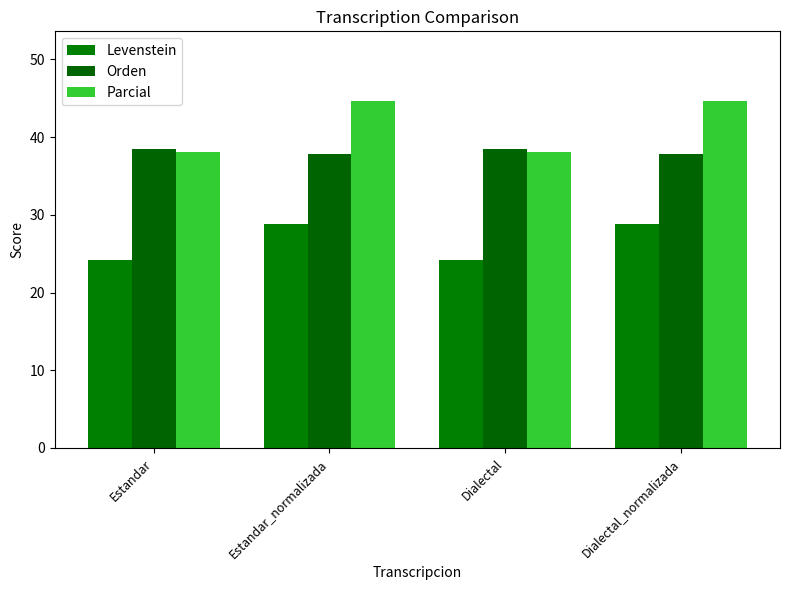

What position from the right is Dialectal_normalizada?

1